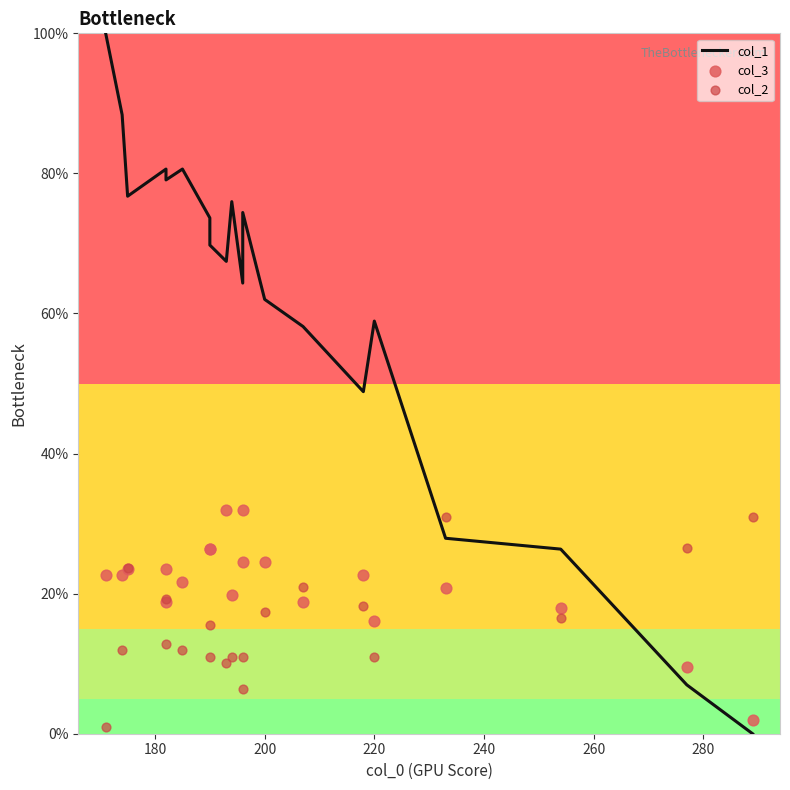

What are all the series names shown in the legend?

col_1, col_3, col_2